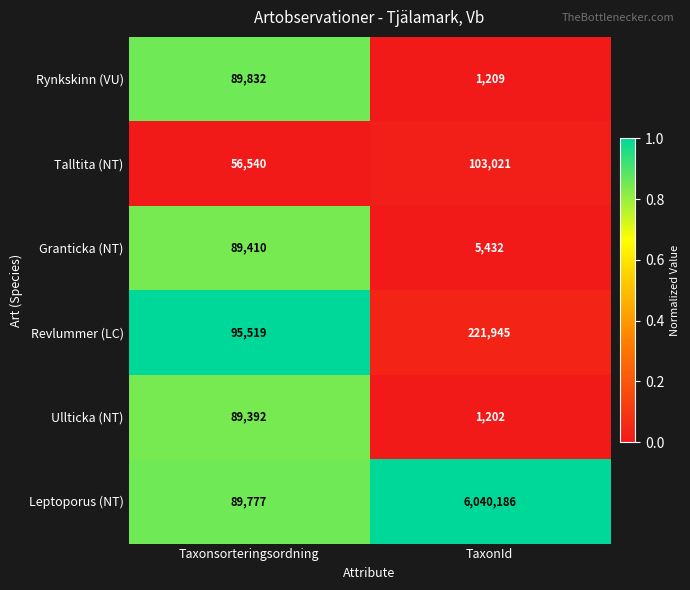

Which series has the largest total across all categories?

Leptoporus (NT)